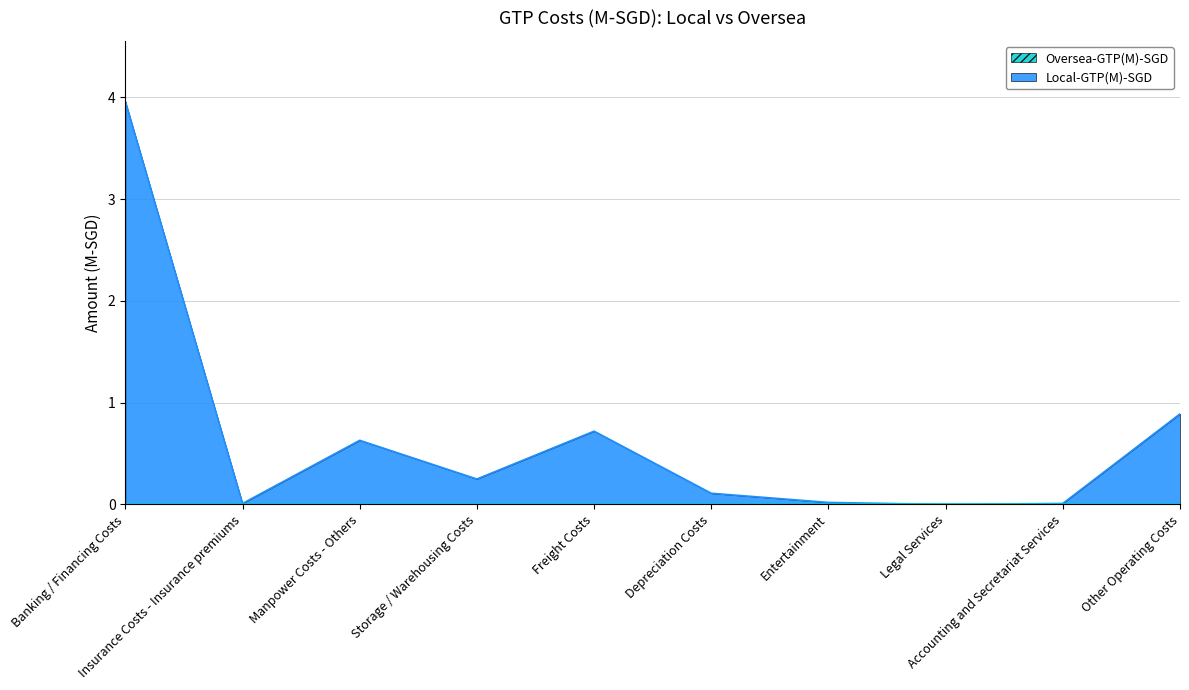

What is the sum of the values at Banking / Financing Costs and Other Operating Costs?

4.8